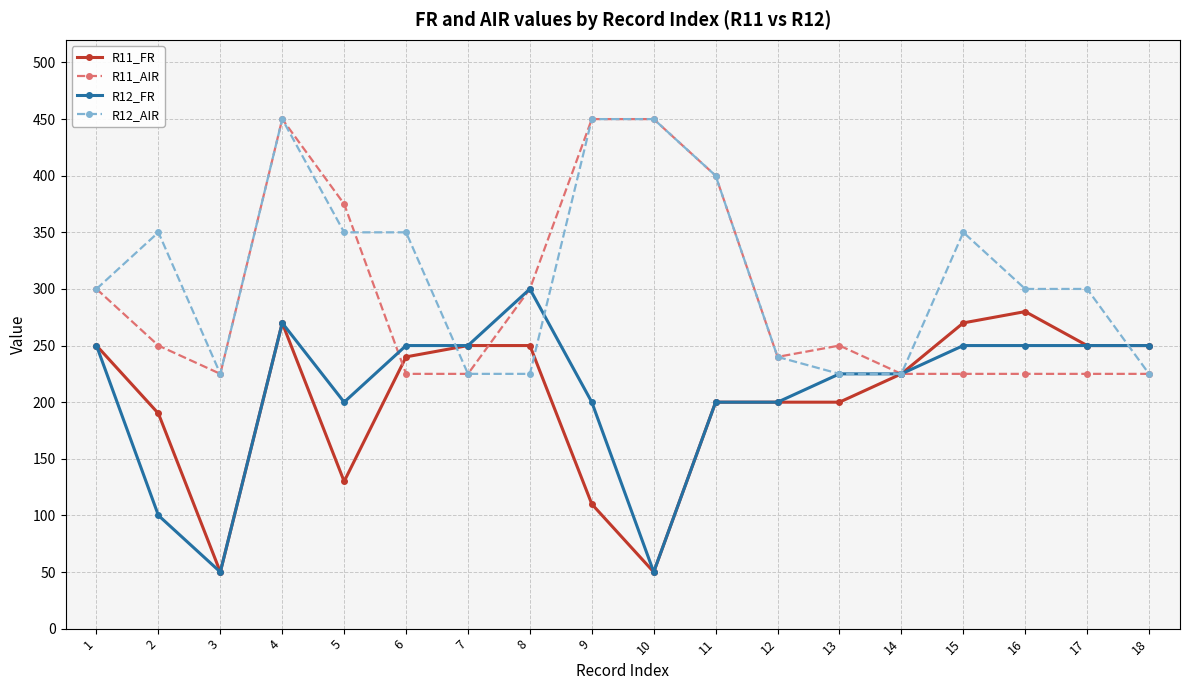

At which label is R11_FR closest to 165?

2